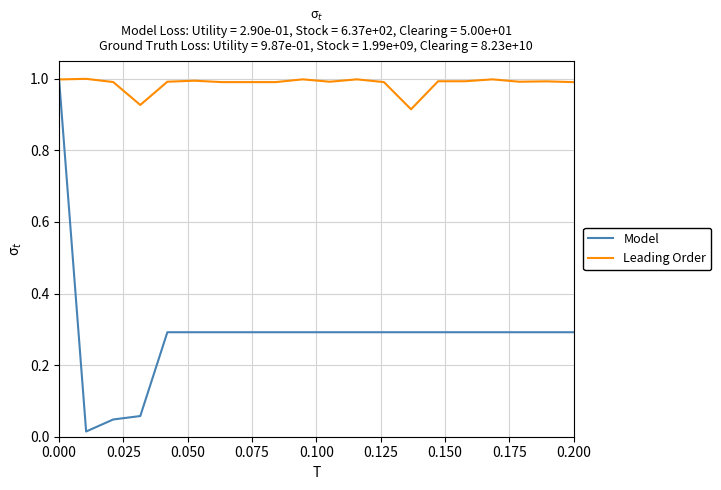

Which series has the largest total across all categories?

Leading Order